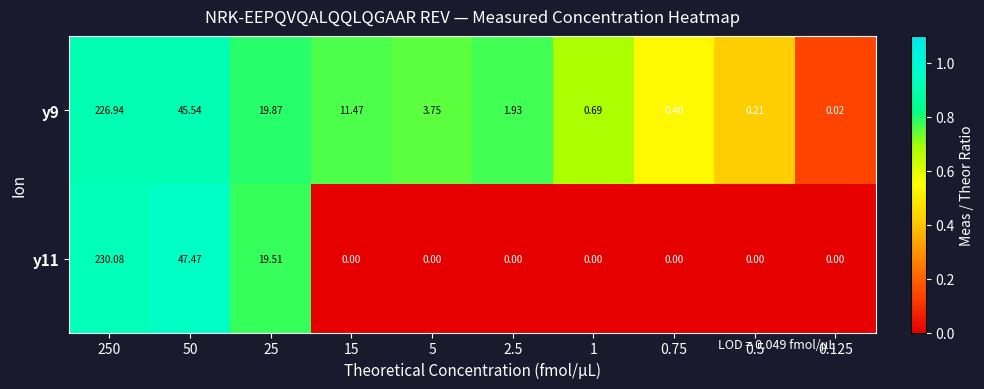

Is the value of y9 at 250 greater than the value of y11 at 1?

Yes